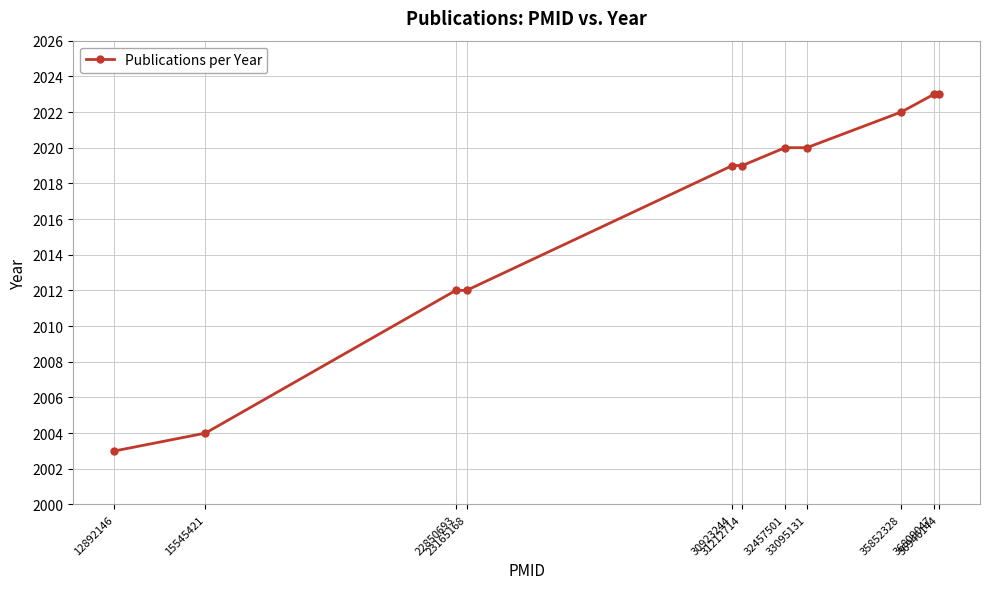

Count the number of data series in this chart.

1